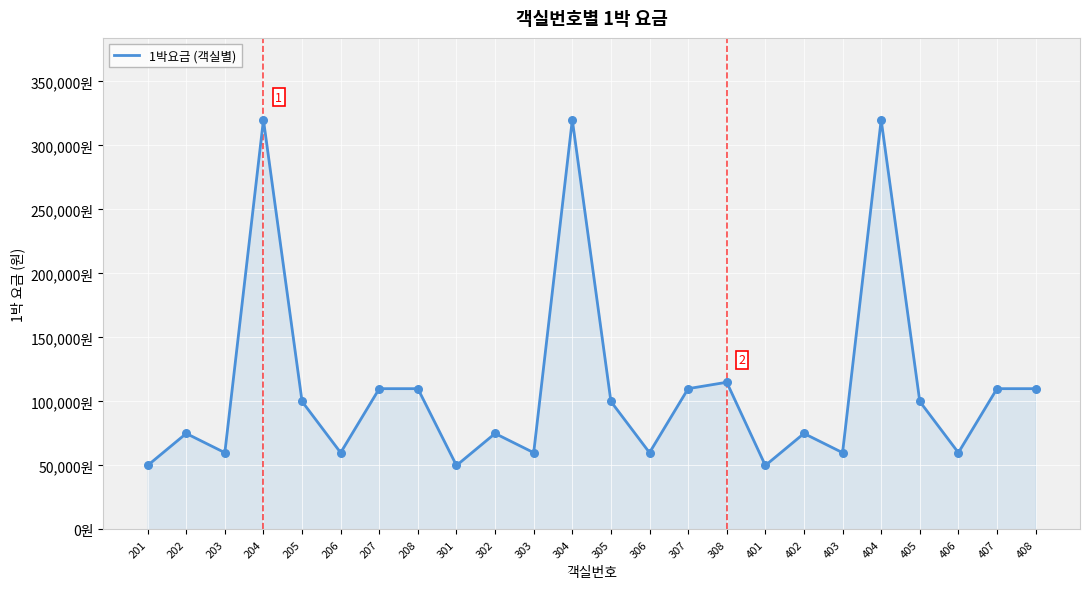

Which has a higher value, 304 or 302?

304